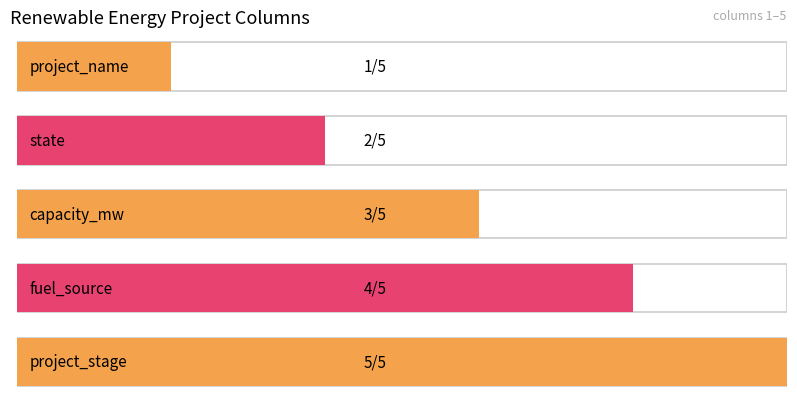

At which label does the data first exceed 3?

fuel_source